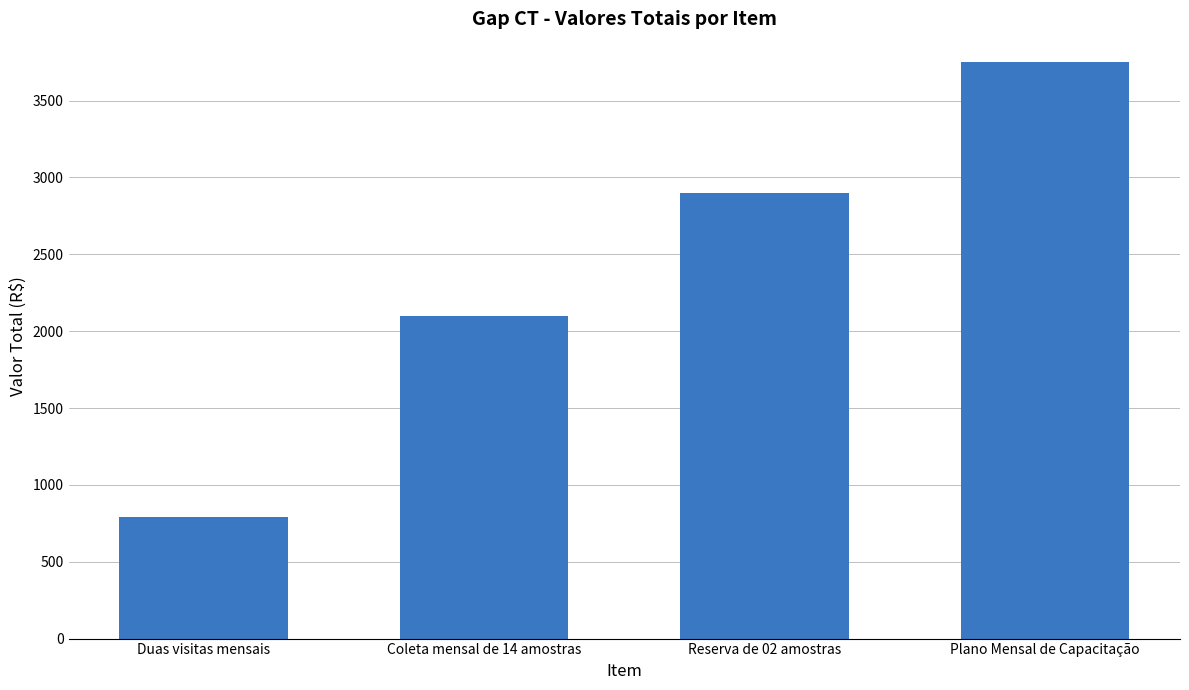

How many values are between 2100 and 3750?

3